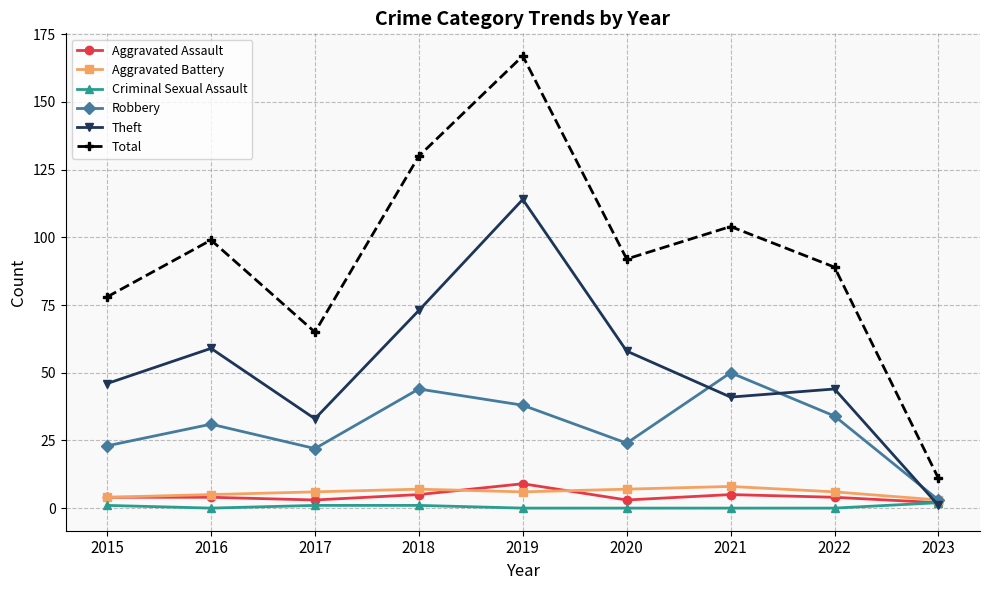

How many data points does each series have?

9